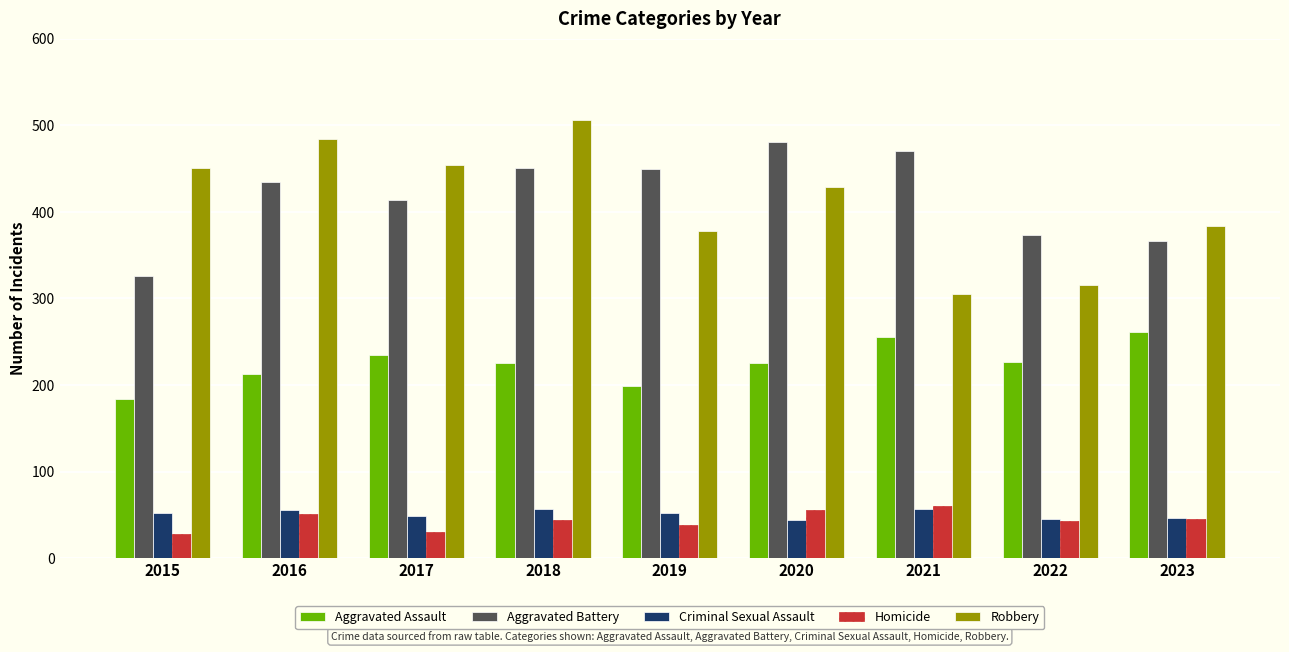

Which series changed the most between 2016 and 2019?

Robbery